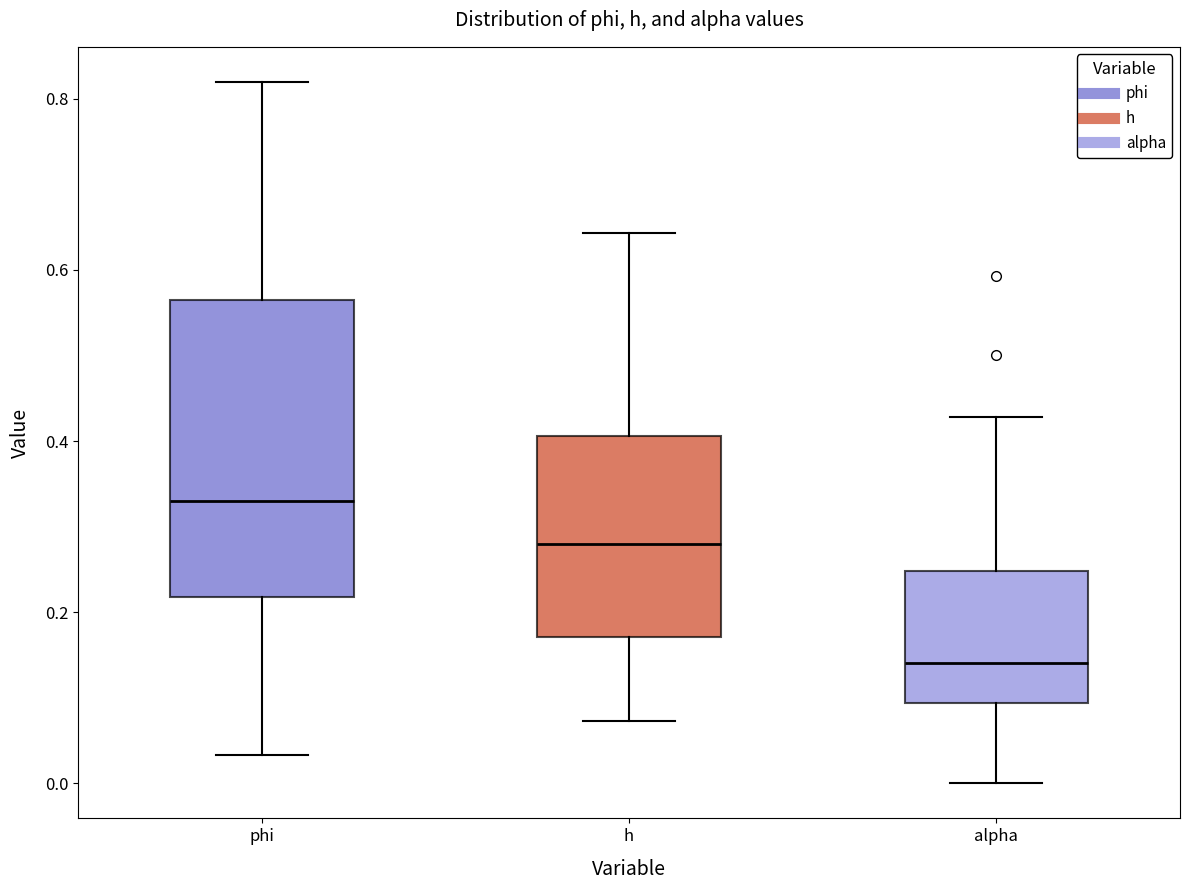

Where does the upper whisker of the box for phi end on the y-axis? The values are not printed on the chart, so give them approximately, as read against the axis.

0.82